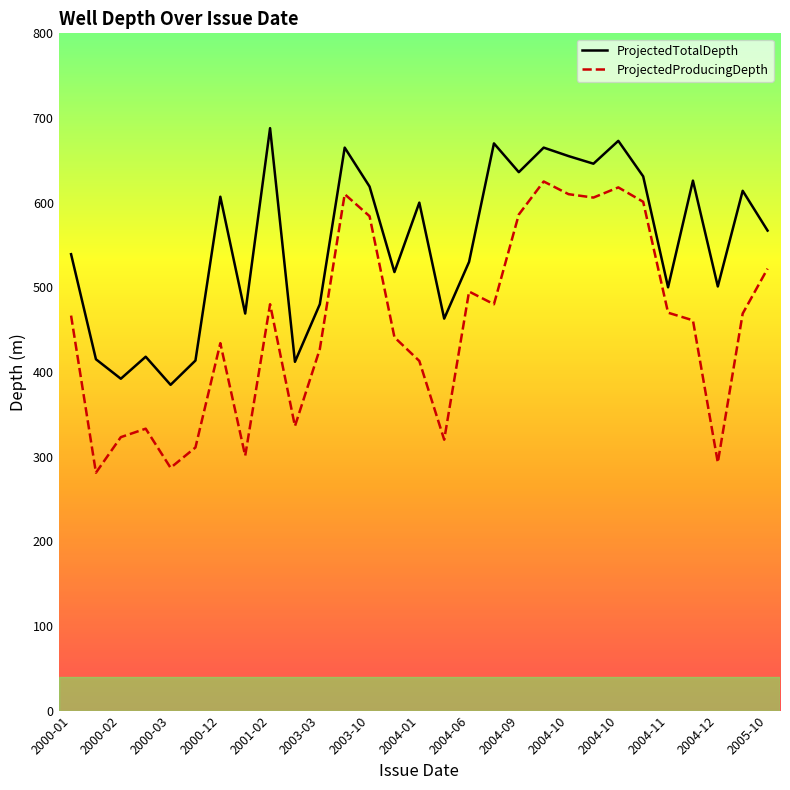

Which series has the largest total across all categories?

ProjectedTotalDepth